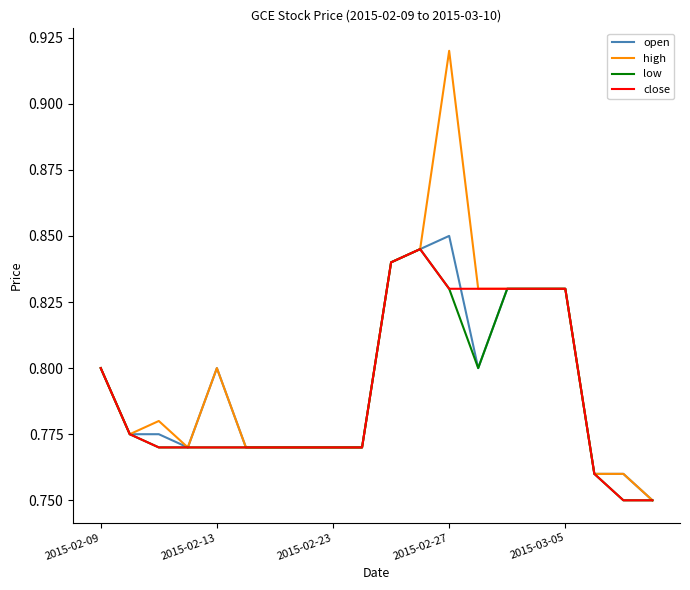

Which series has the widest spread of values?

high